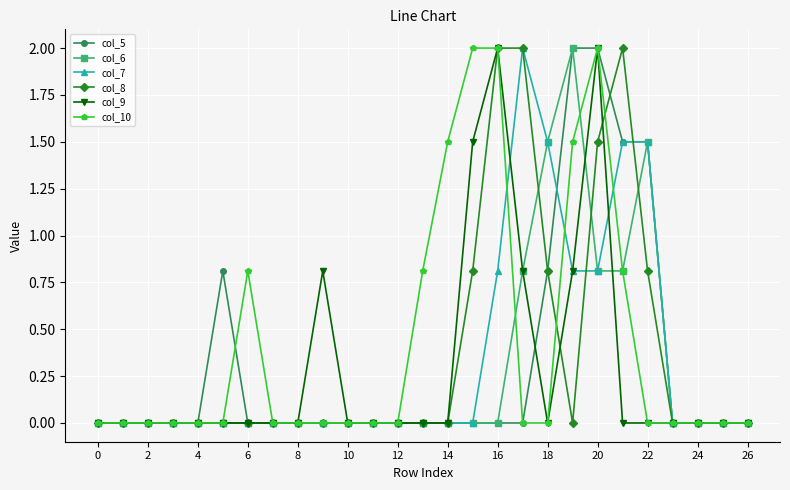

What is the maximum value shown in the chart?

2.0